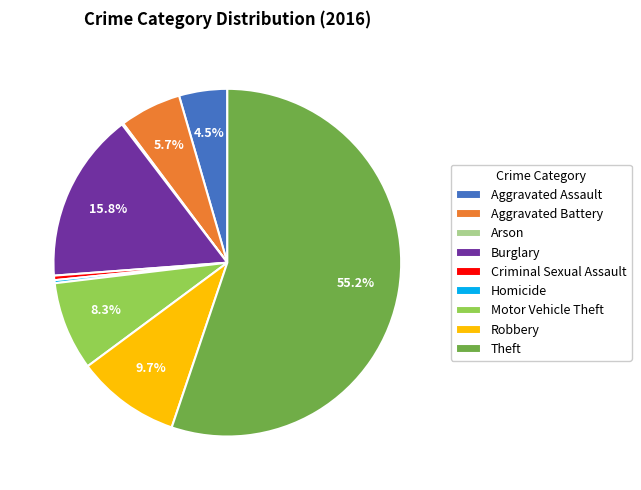

What is the ratio of the value at Aggravated Battery to the value at Aggravated Assault?

1.3